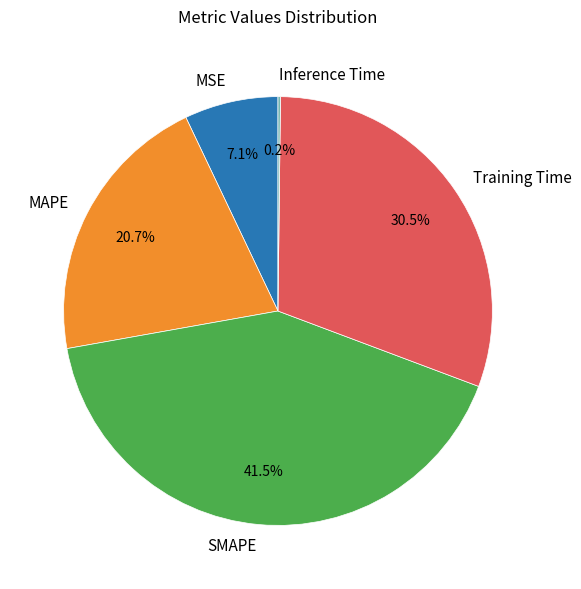

Between MSE and MAPE, which is larger?

MAPE